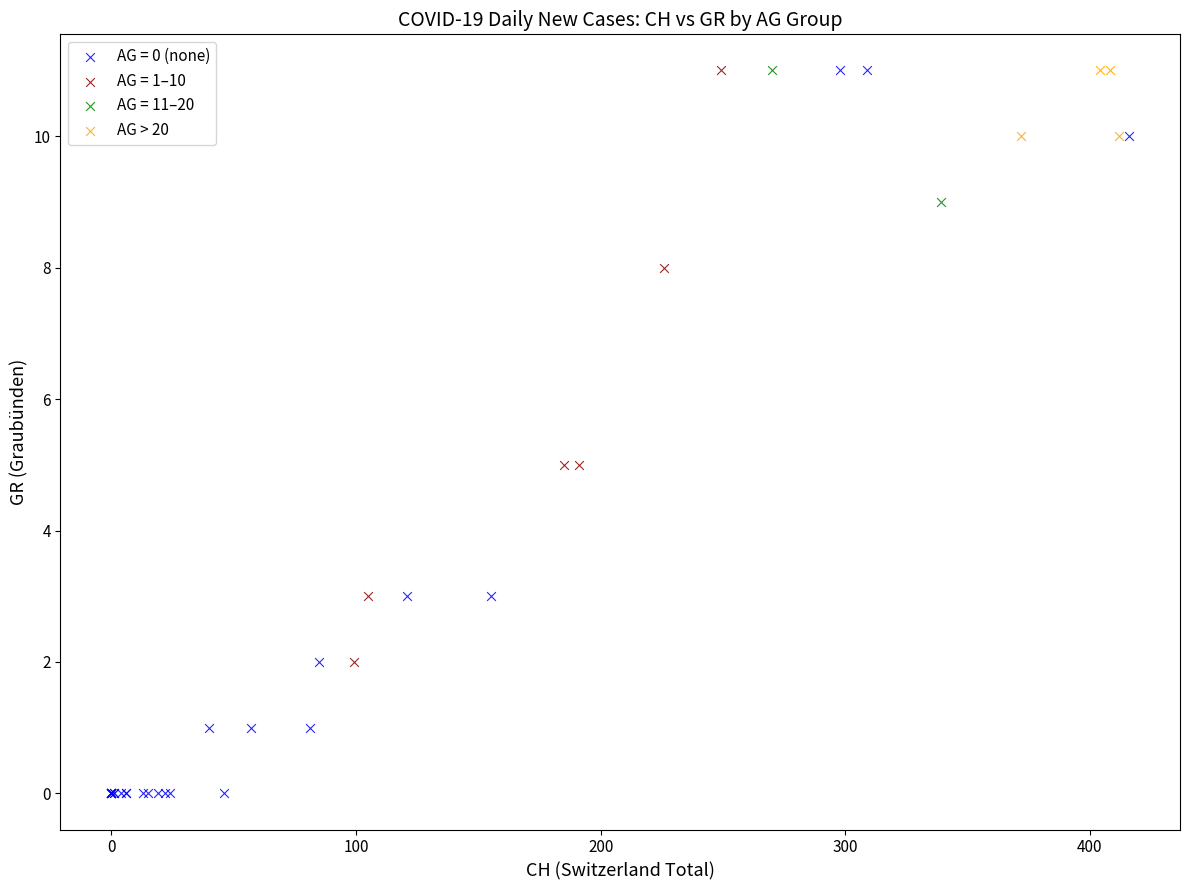

What are all the series names shown in the legend?

AG = 0 (none), AG = 1–10, AG = 11–20, AG > 20